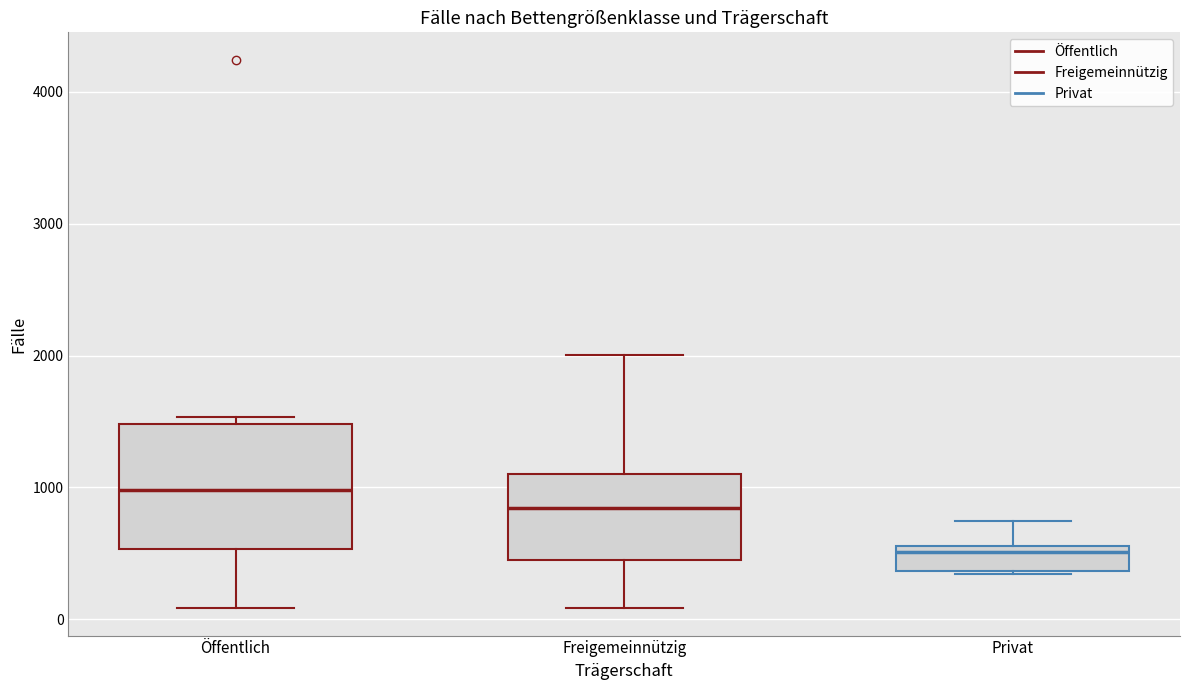

Reading left to right, read every box against the y-axis: the position of its median line, the range the box covers, and the ends of its whiskers. The values are not printed on the chart, so give them approximately, as read against the axis.

Öffentlich: median 1000, box 500 to 1500, whiskers 100 to 1500 (just above the box's upper edge)
Freigemeinnützig: median 800, box 500 to 1100, whiskers 100 to 2000
Privat: median 500, box 400 to 600, whiskers 300 to 700